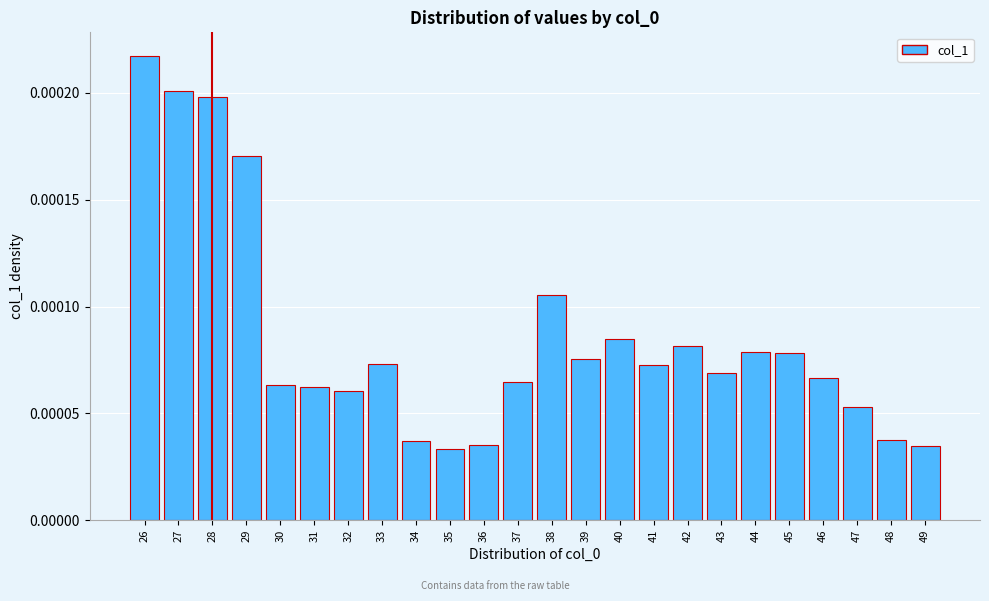

Which has a higher value, 35 or 45?

45